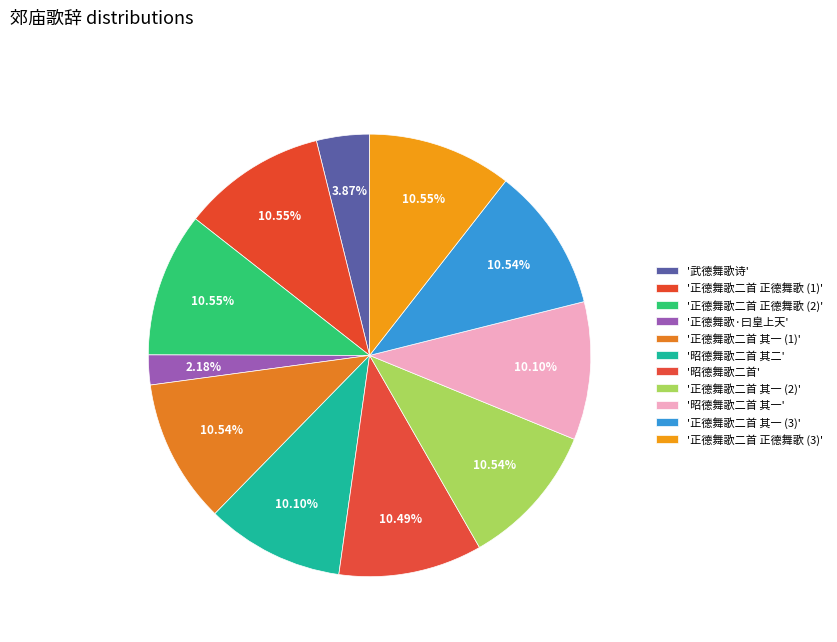

How many slices are in this pie chart?

11